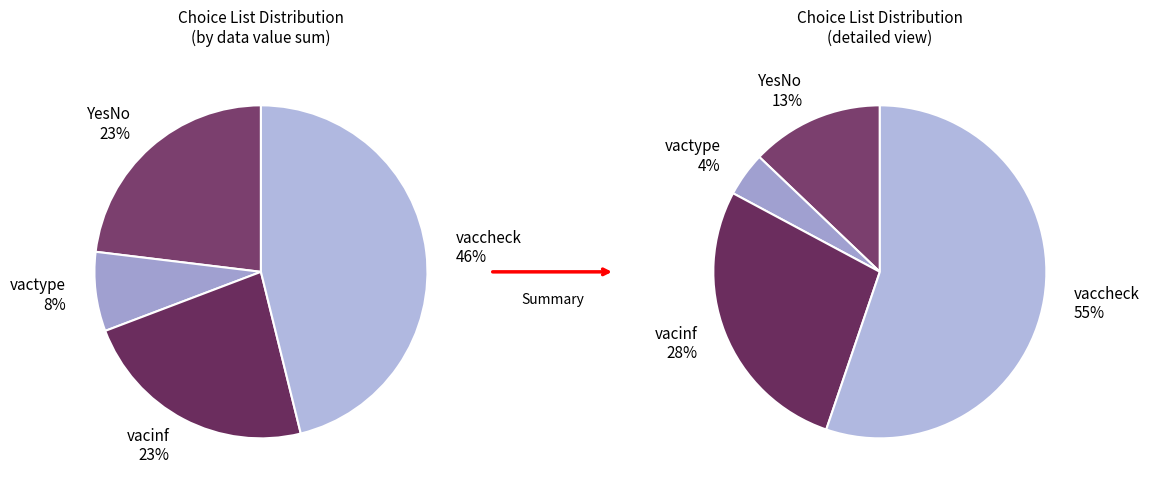

Does any single category account for the majority?

No